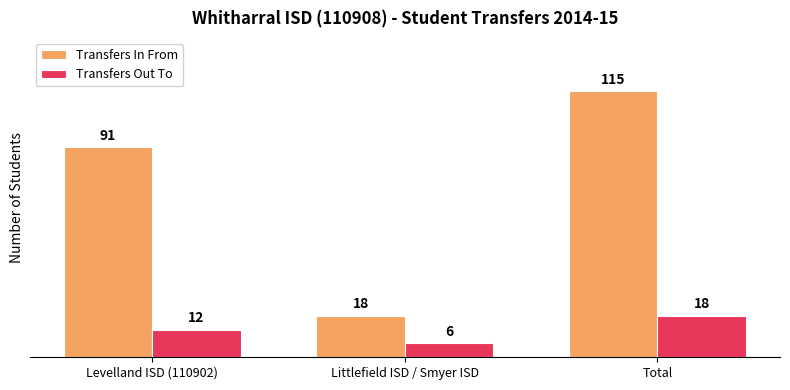

Does the chart contain any negative values?

No